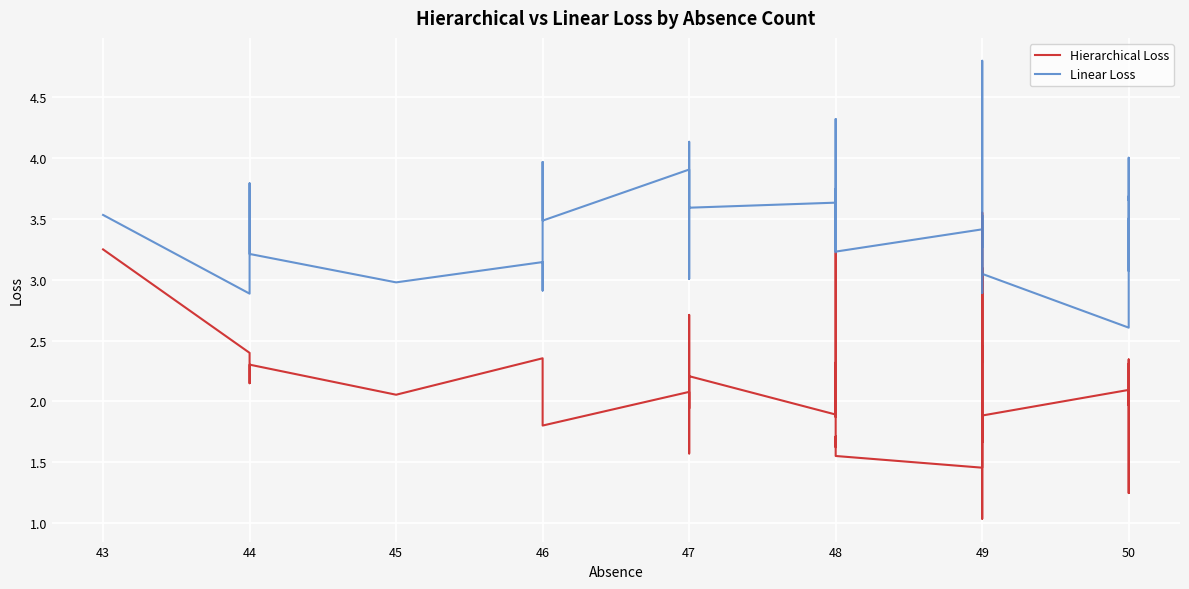

What is the minimum value shown in the chart?

1.0